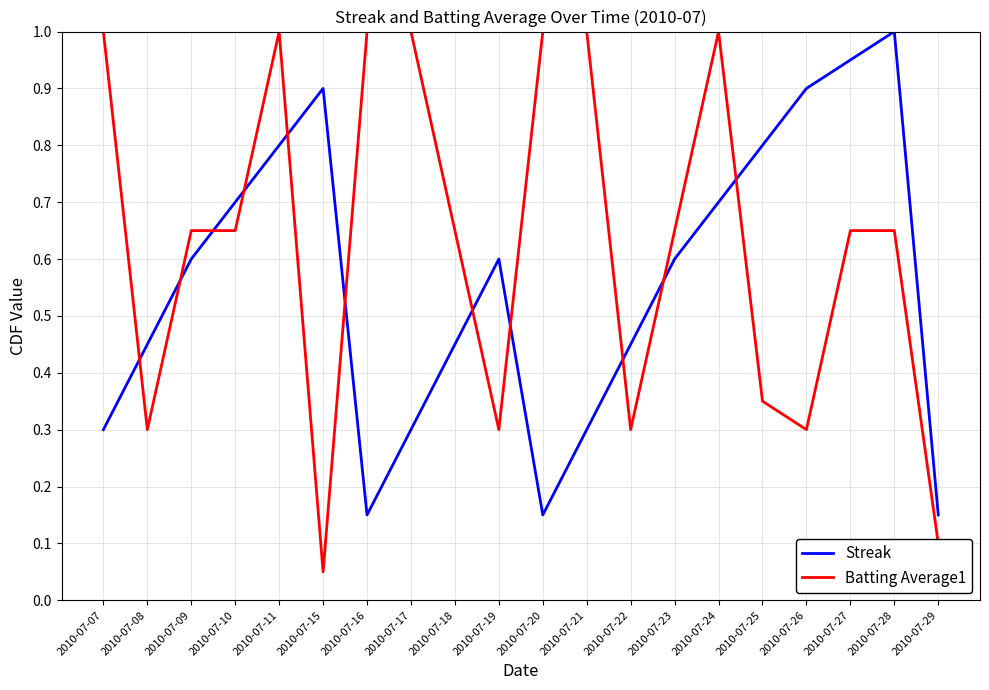

Rank the series by their average value, from highest to lowest.

Batting Average1, Streak